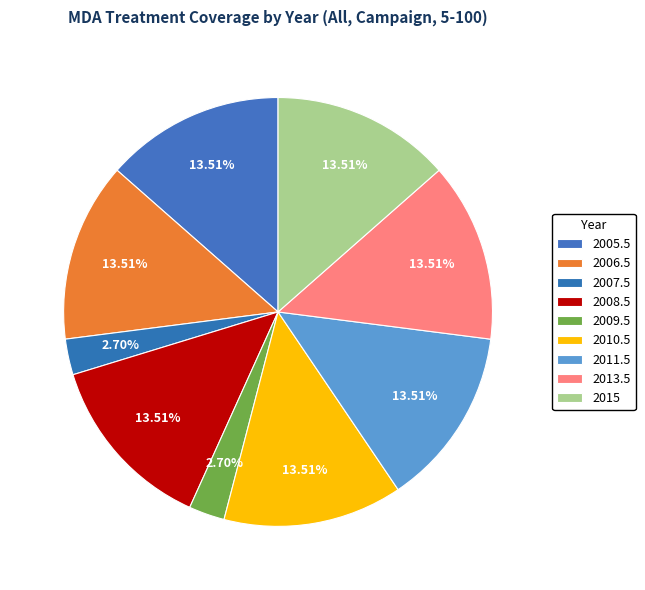

Count the number of slices in the pie.

9